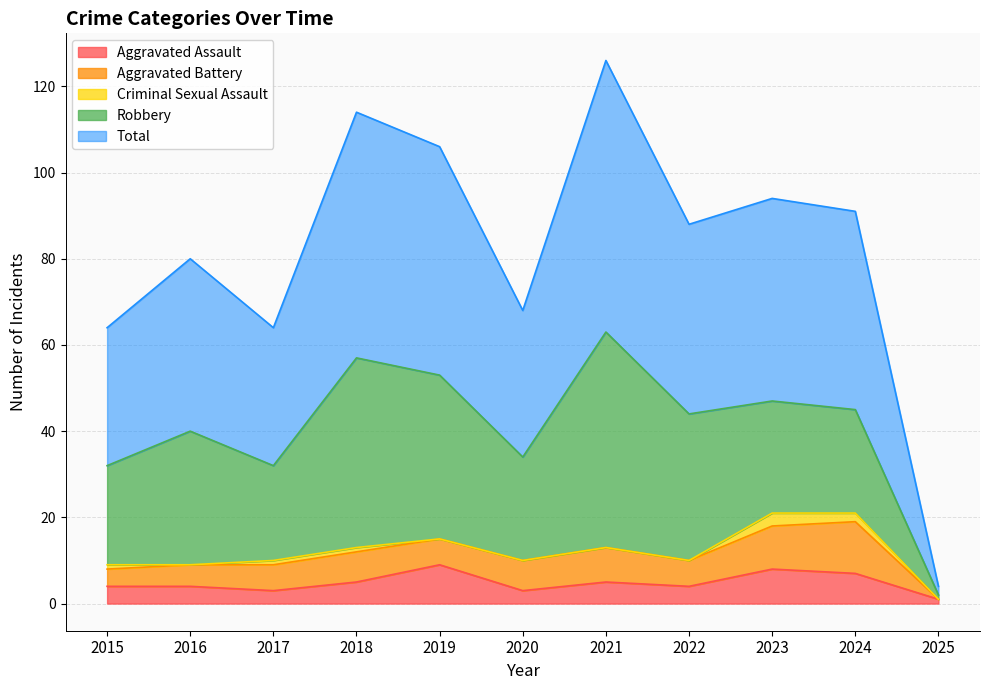

What is the value of the Criminal Sexual Assault point at the 3rd from the left?

1